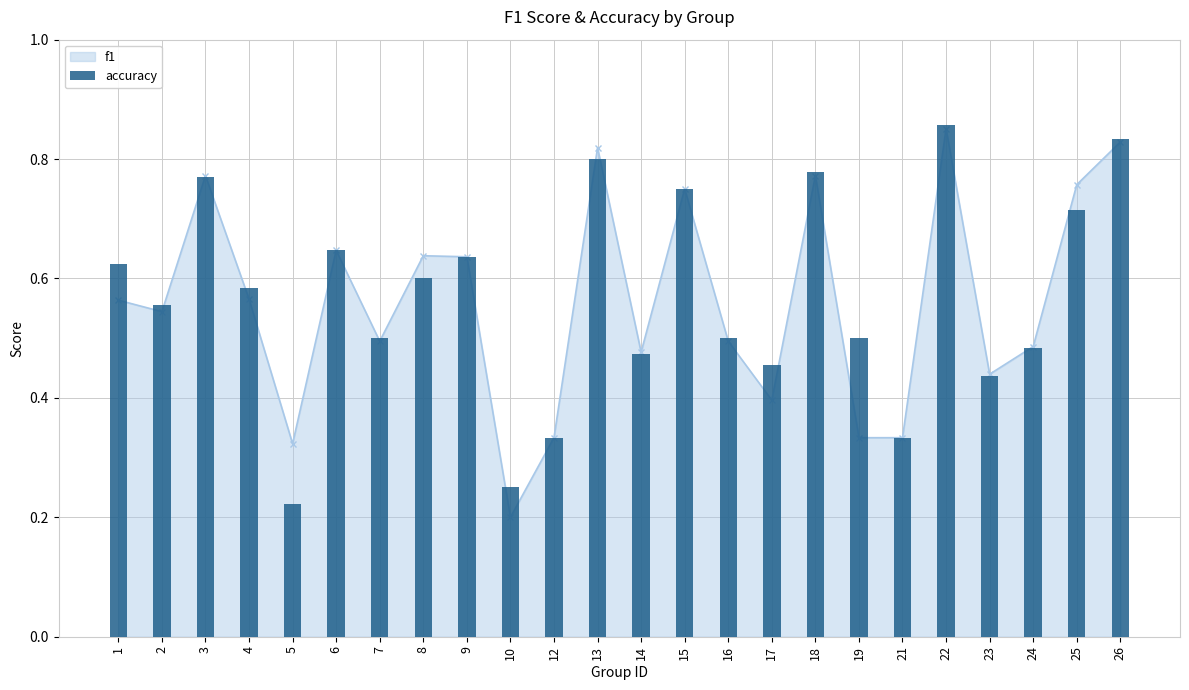

What is the difference between the maximum and minimum values?

0.6